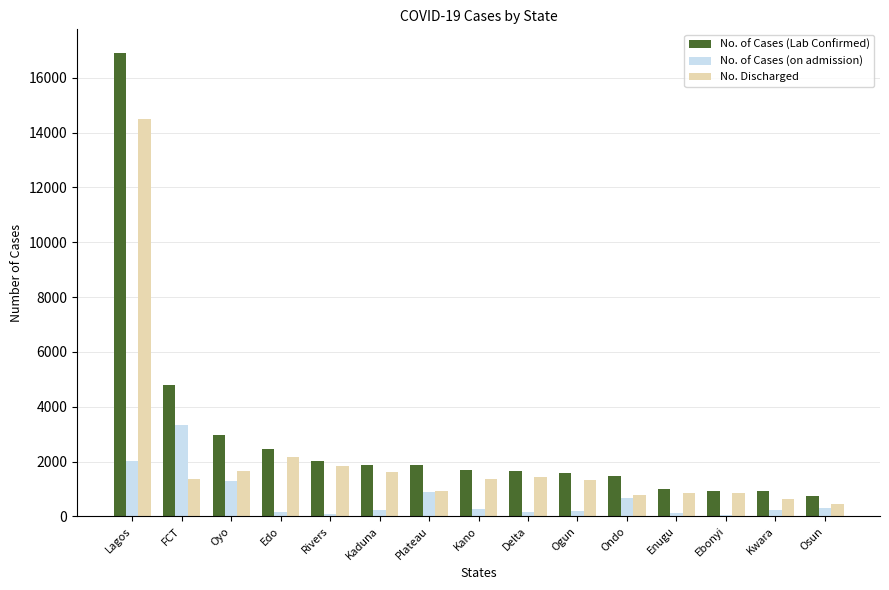

How many bars are there in total?

45